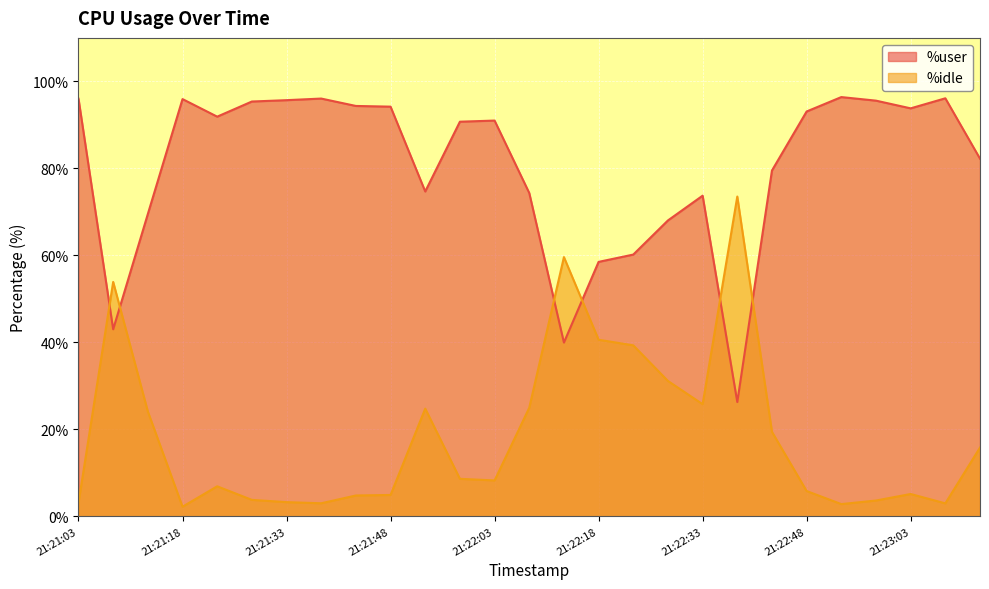

What is the difference between the maximum and minimum values in the %user series?

70.1